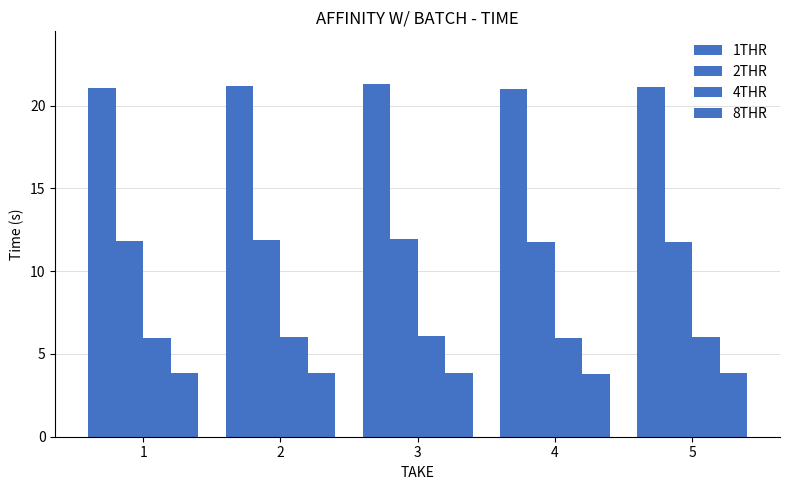

Count the 2THR values in the range 11 to 12.

5